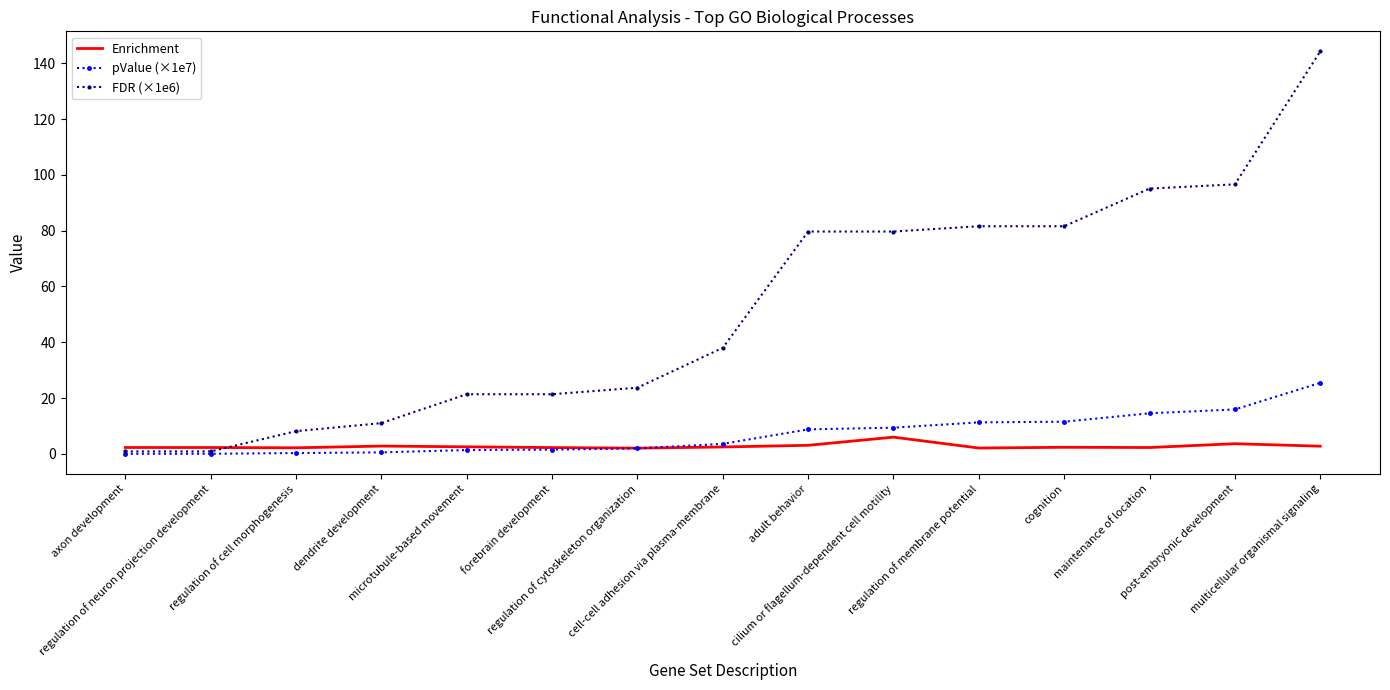

Between forebrain development and adult behavior, which series saw the biggest shift?

FDR (×1e6)